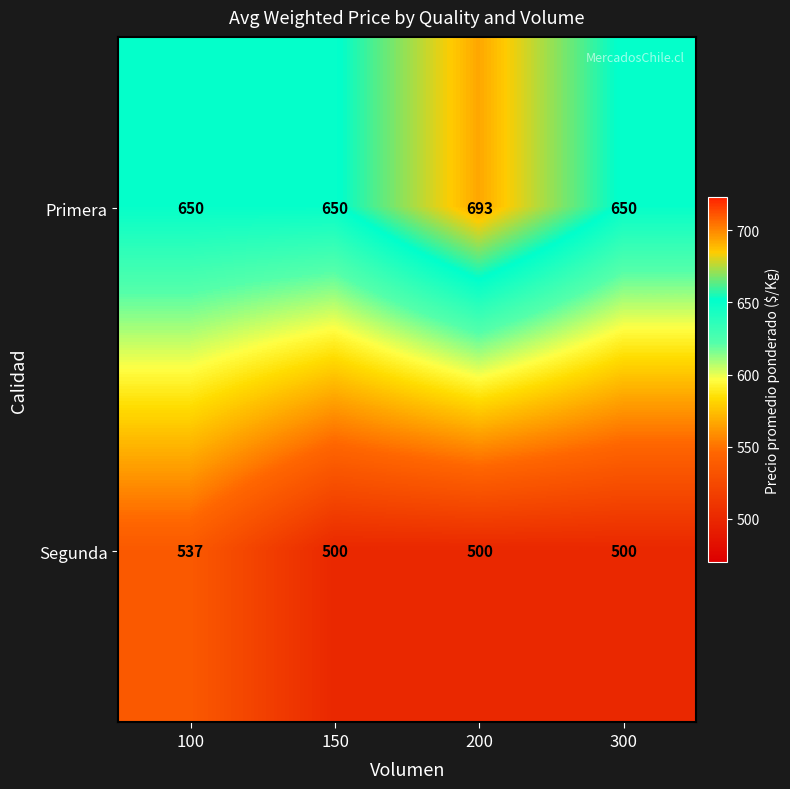

At how many categories does at least one series exceed 596?

4